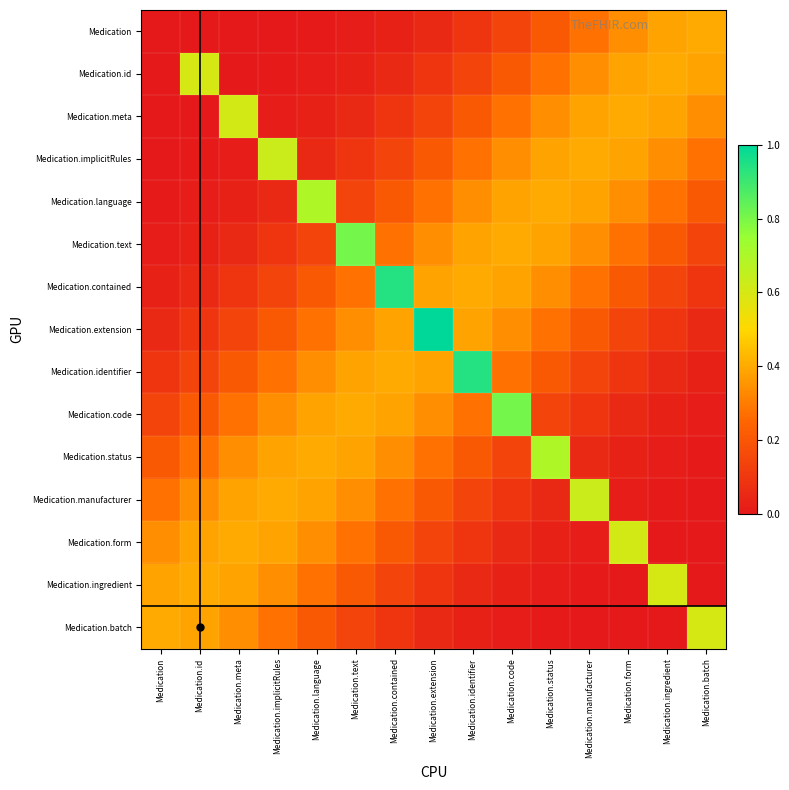

What is the difference between the highest and lowest values at Medication.status?

0.7